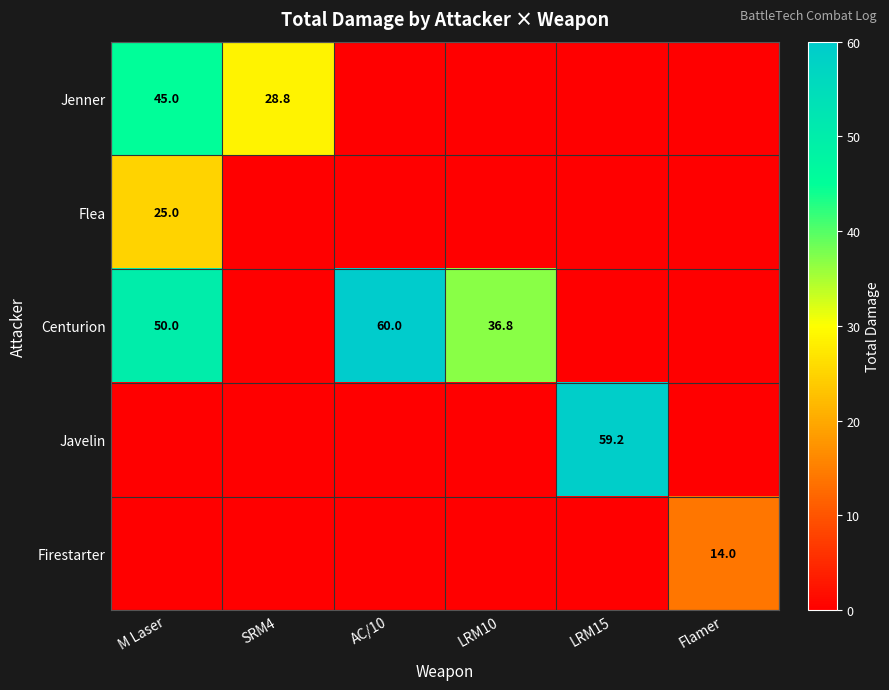

True or false: Jenner has a value of 45.0 at M Laser.

True